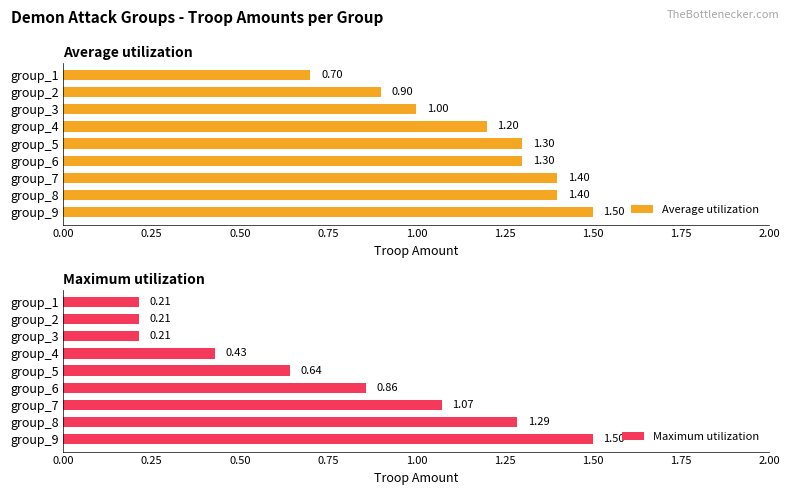

What is the difference between the second highest and second lowest values in the Average utilization series?

0.5